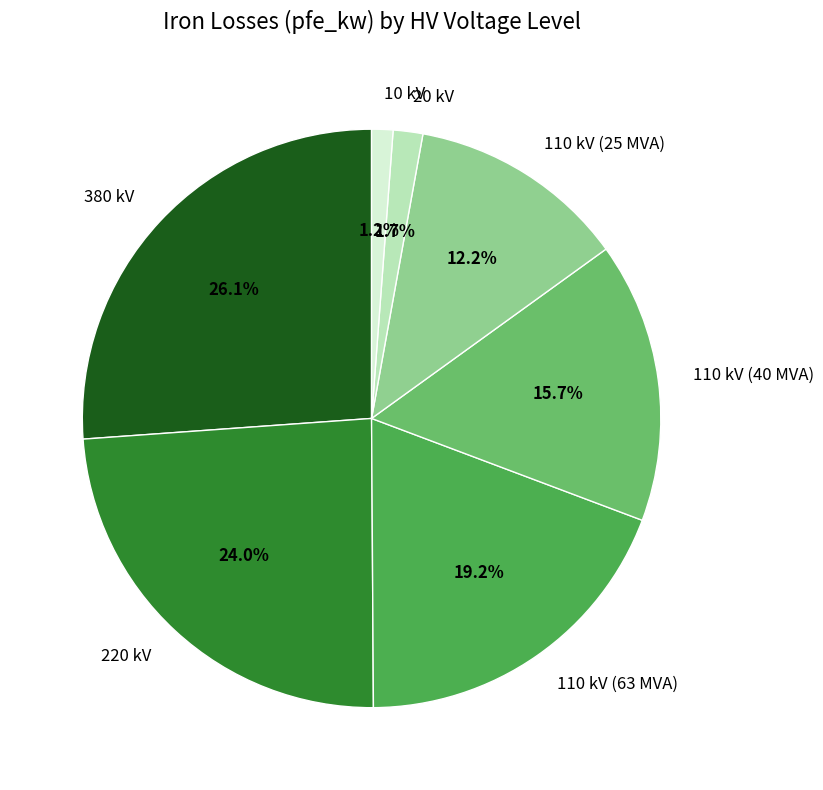

Does any single category account for the majority?

No